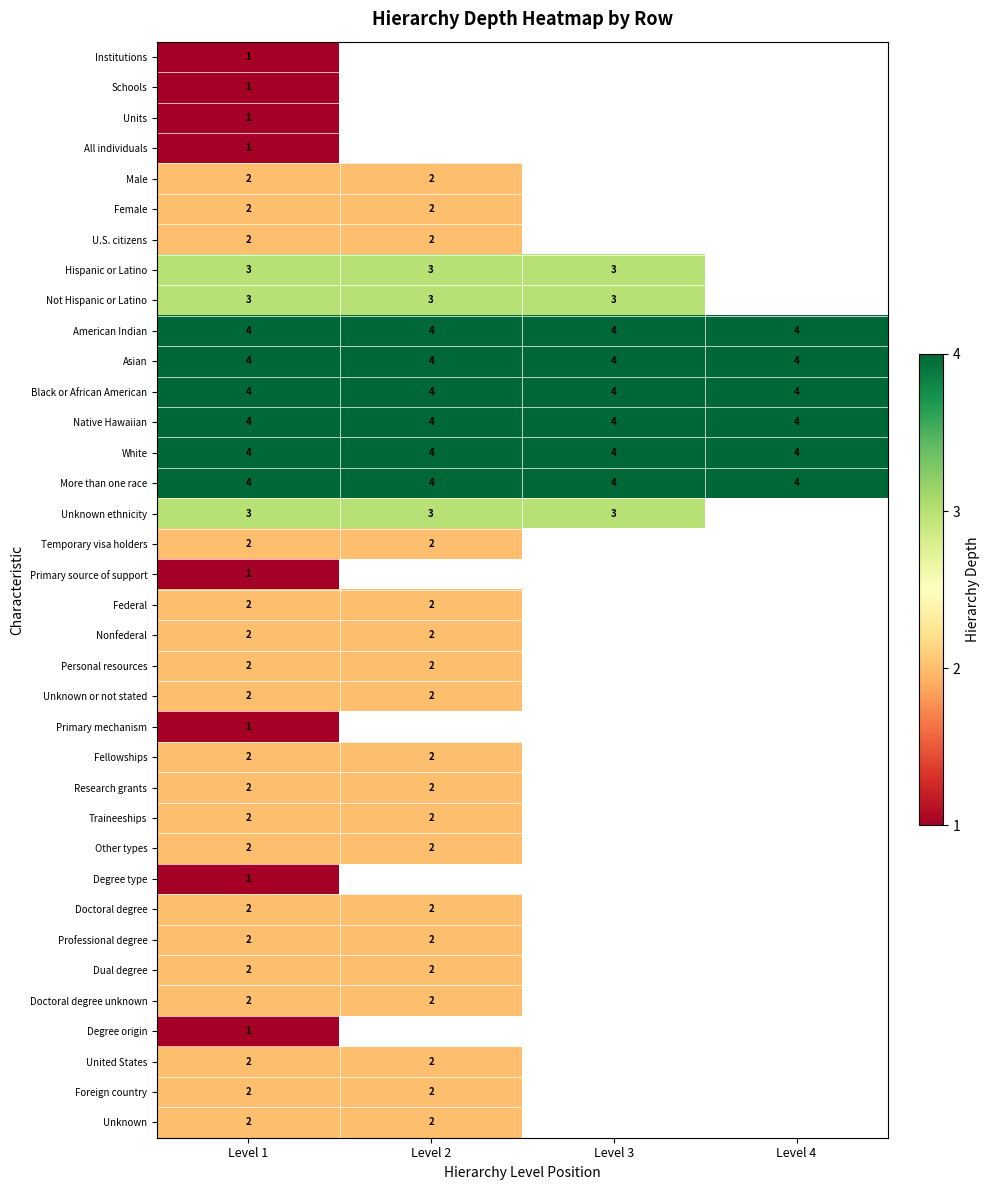

What is the sum of the Other types values at Level 1 and Level 2?

4